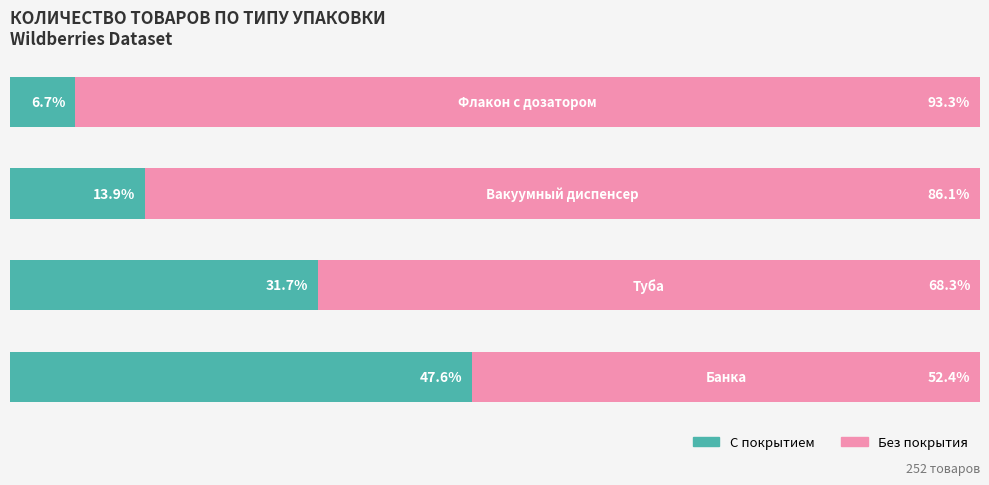

What is the difference between the maximum and minimum values in the Без покрытия series?

40.9